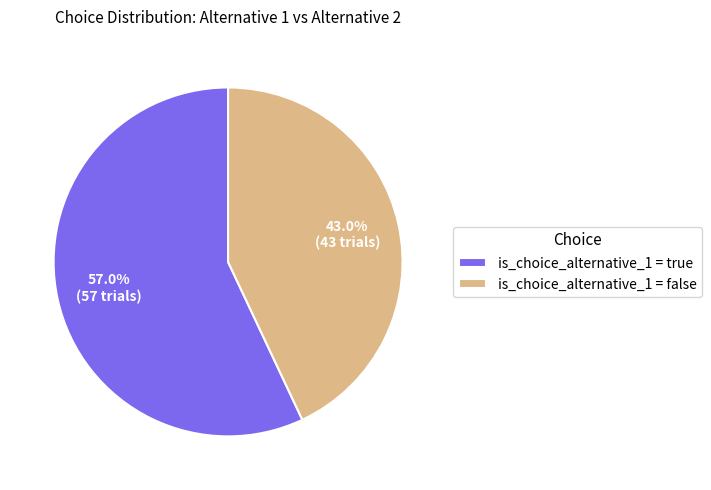

Which category has the smallest portion of the pie?

is_choice_alternative_1 = false